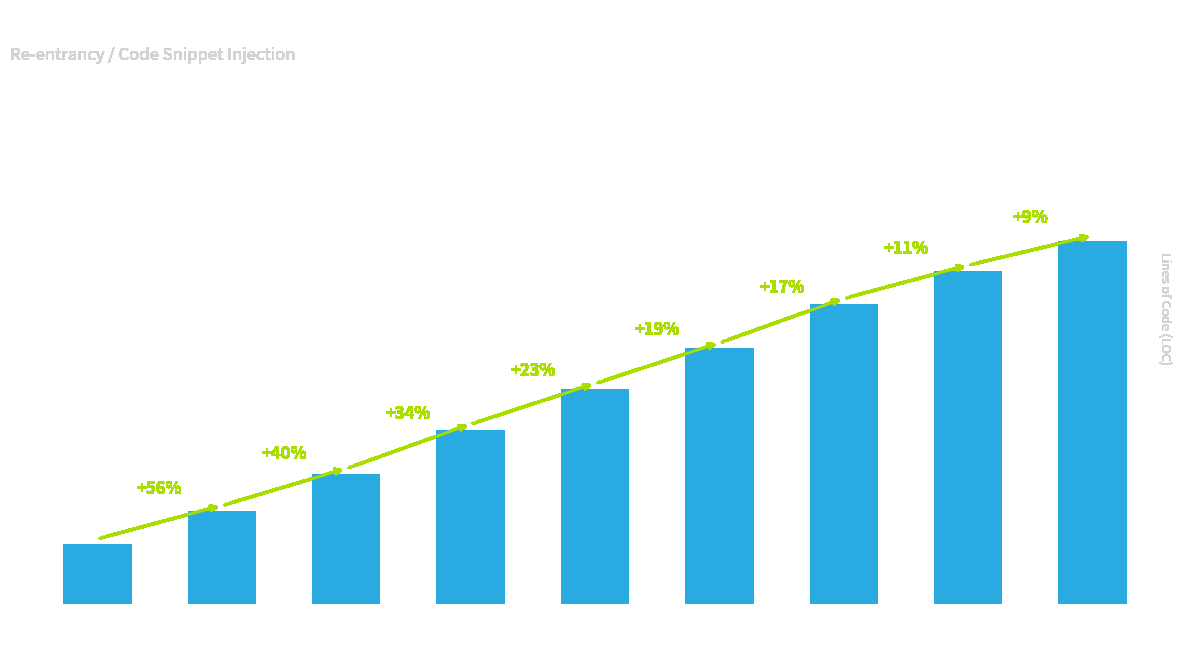

Reading left to right, what are all the values shown in this chart?

16	25	35	47	58	69	81	90	98